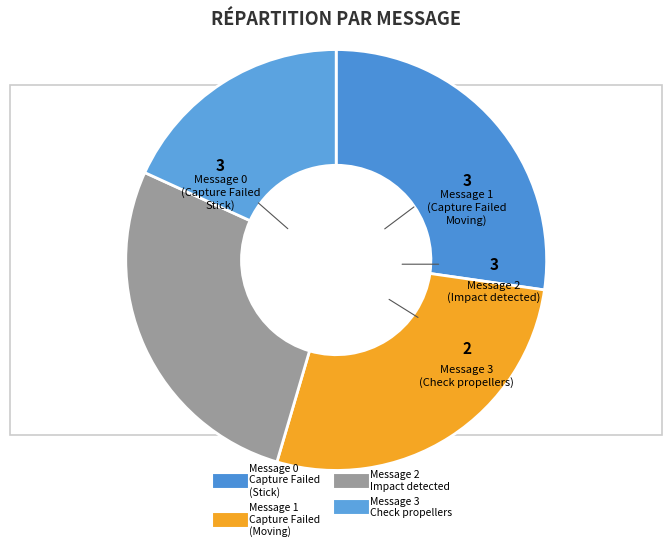

To the nearest percent, what portion does Message 1
(Capture Failed - Moving) represent?

27%